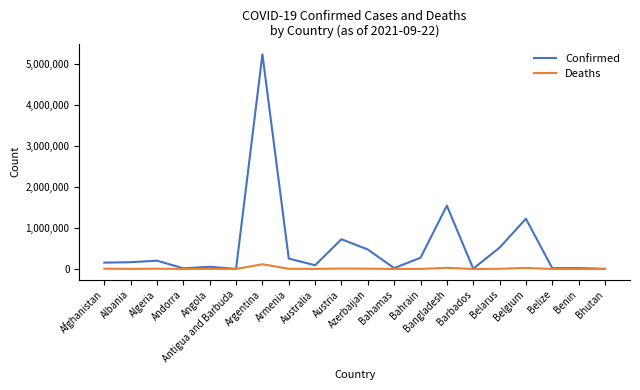

At which category is the sum across all series the highest?

Argentina